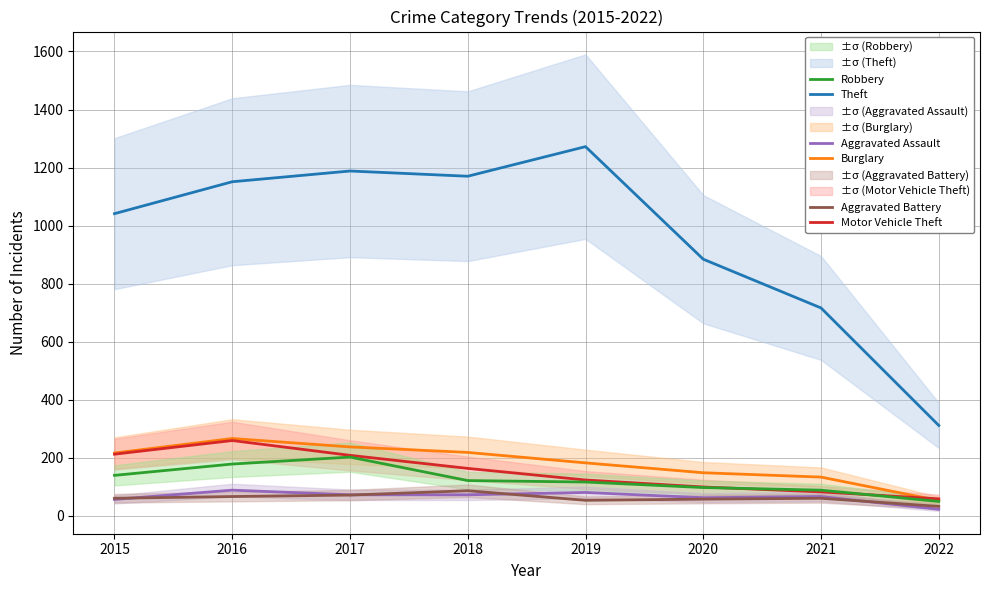

What is the value of the Theft point at the 8th from the left?

311